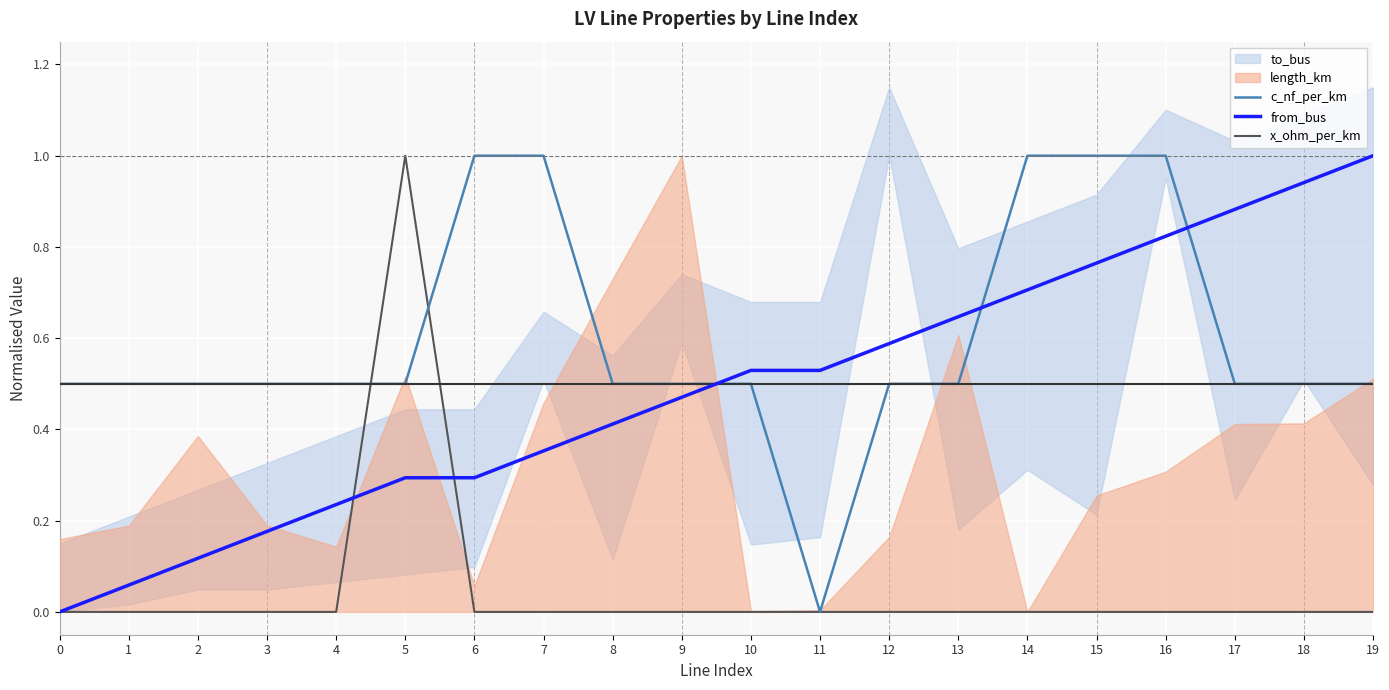

At which category does c_nf_per_km reach its first local valley?

11